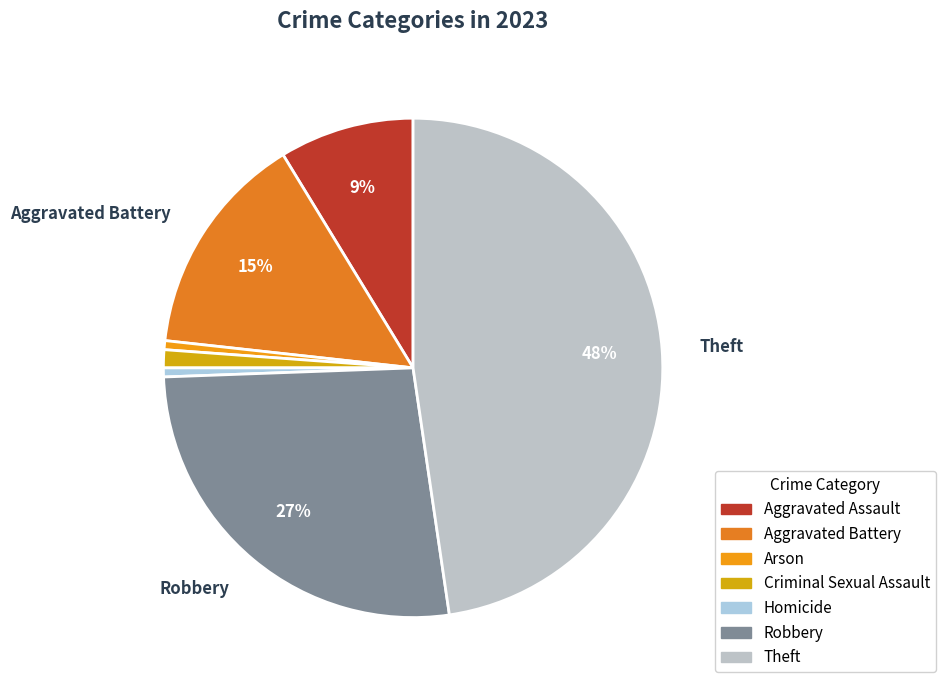

Do Theft and Aggravated Assault together represent more than half of the pie?

Yes